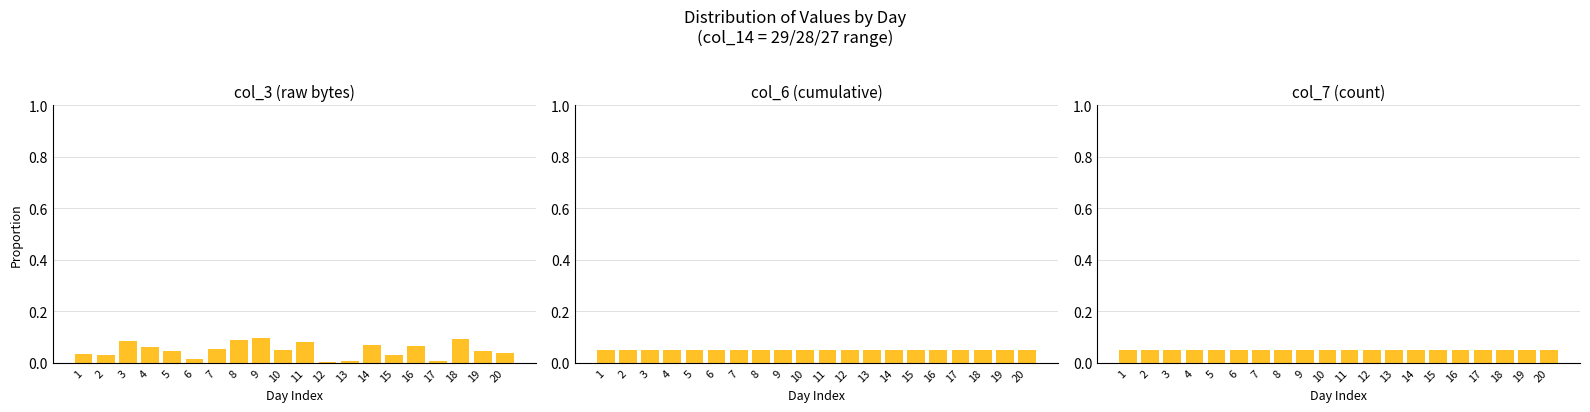

At which category is the sum across all series the highest?

9